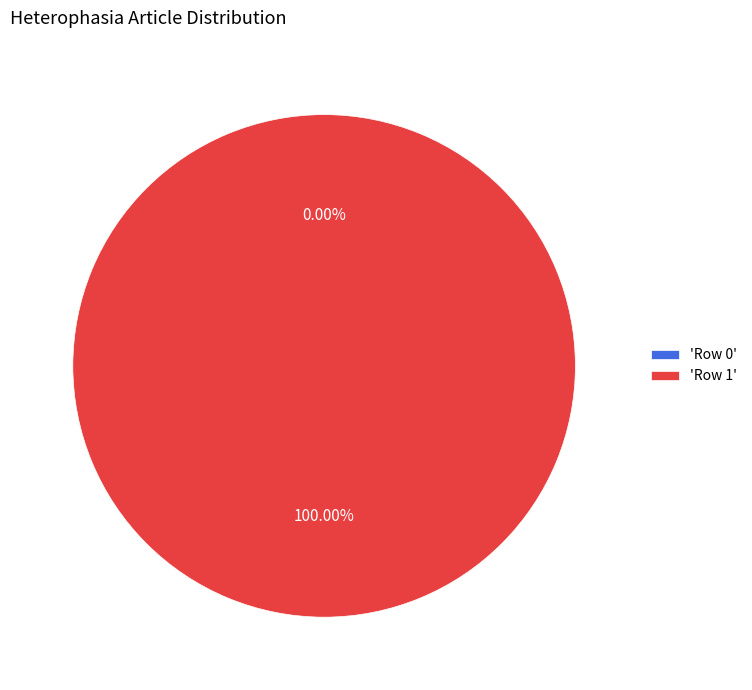

True or false: Row 0 accounts for 8% of the total.

False